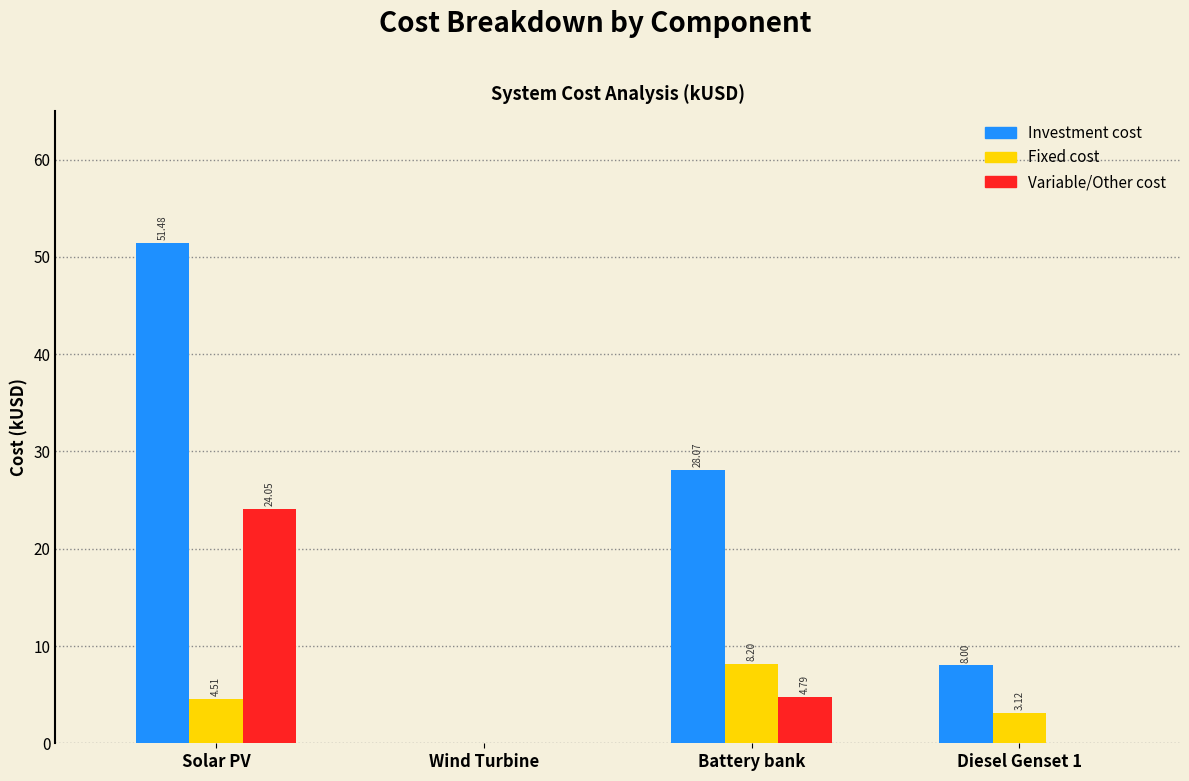

What is the sum of the Variable/Other cost values at Battery bank and Diesel Genset 1?

4.8